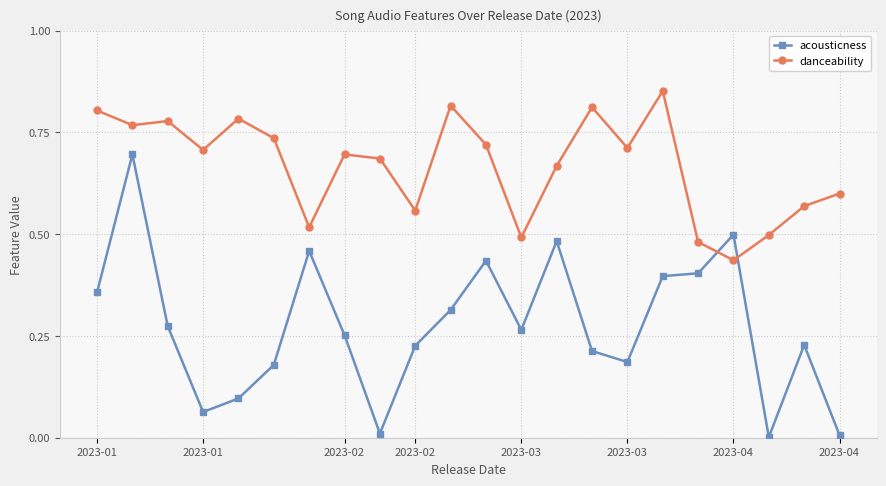

How many interior local peaks does the danceability series have?

6